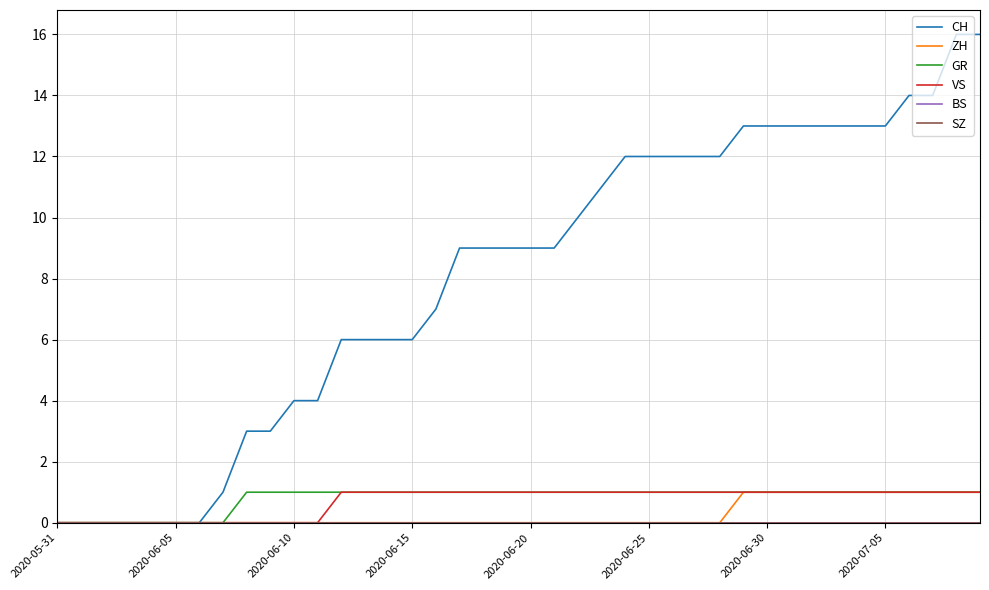

Is this an area chart (filled region under the line)?

No